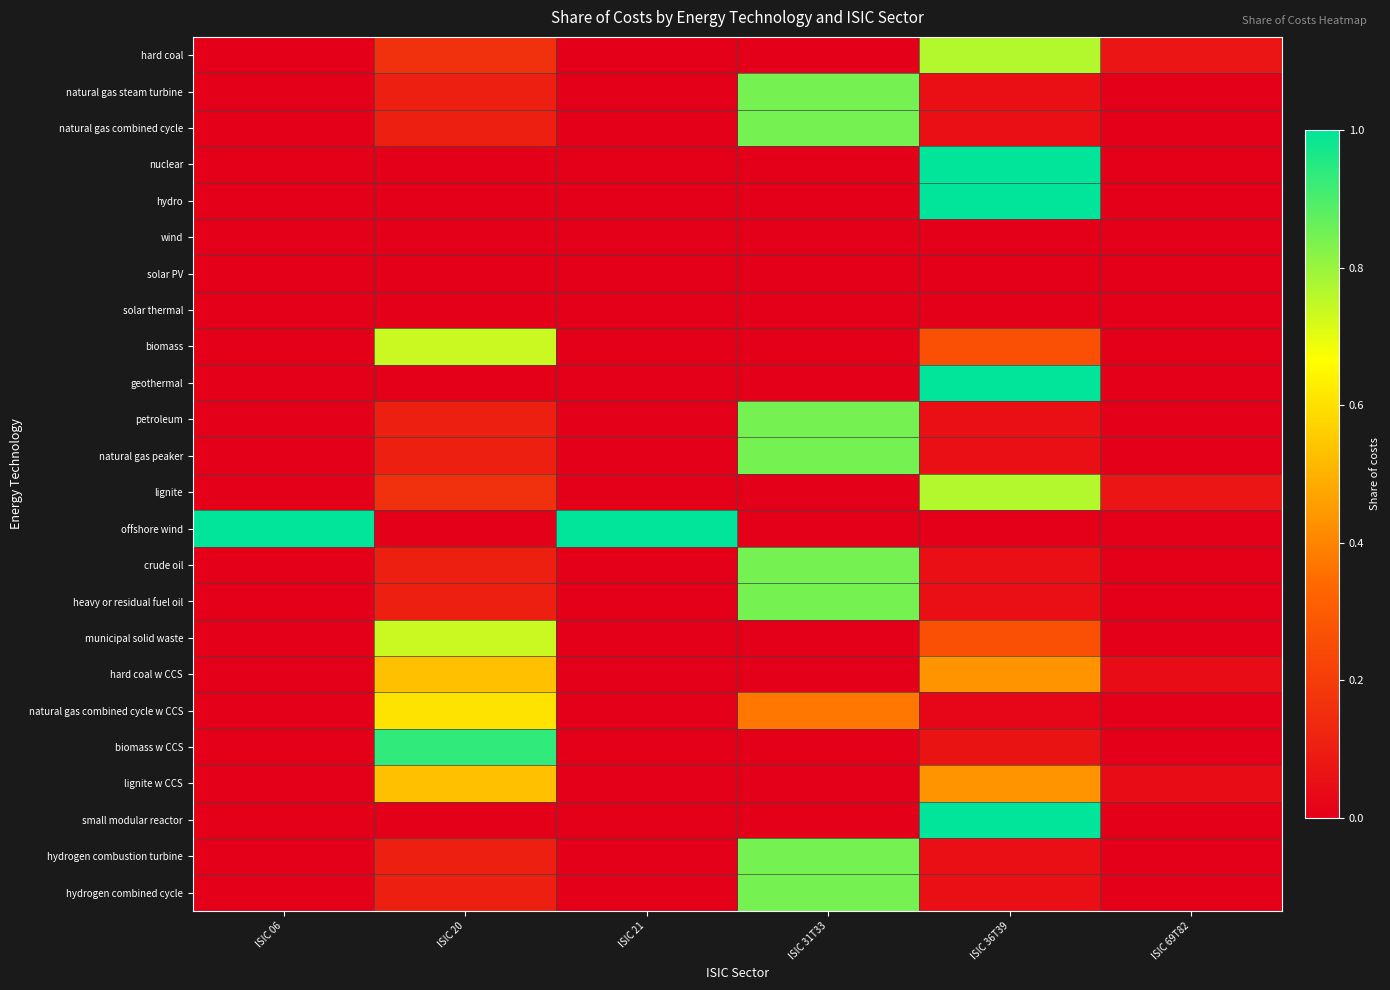

Between ISIC 06 and ISIC 20, which is larger?

ISIC 20